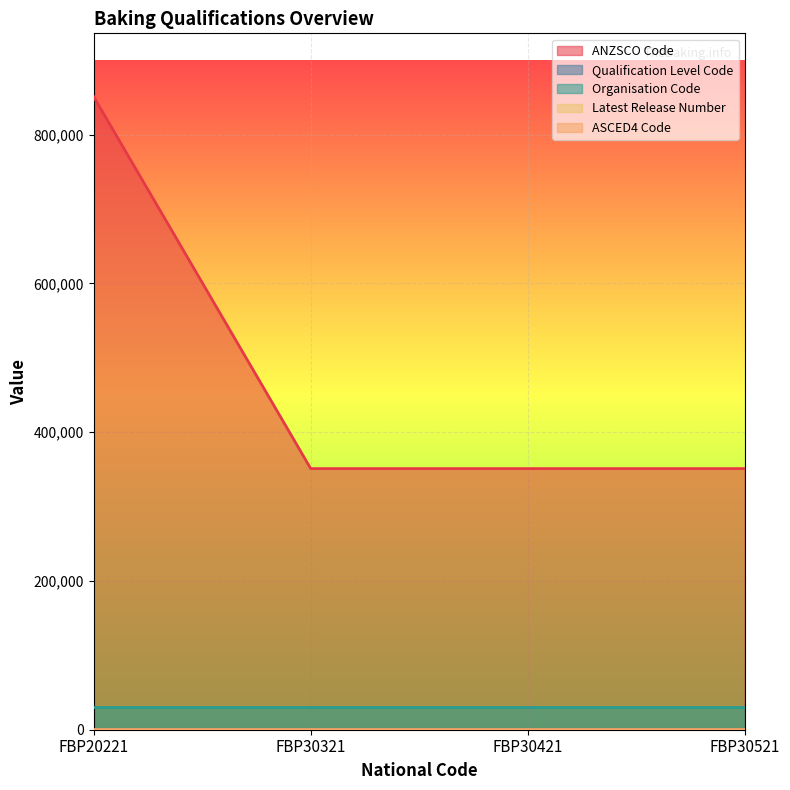

What is the value of the ASCED4 Code point at the 4th from the left?

1101